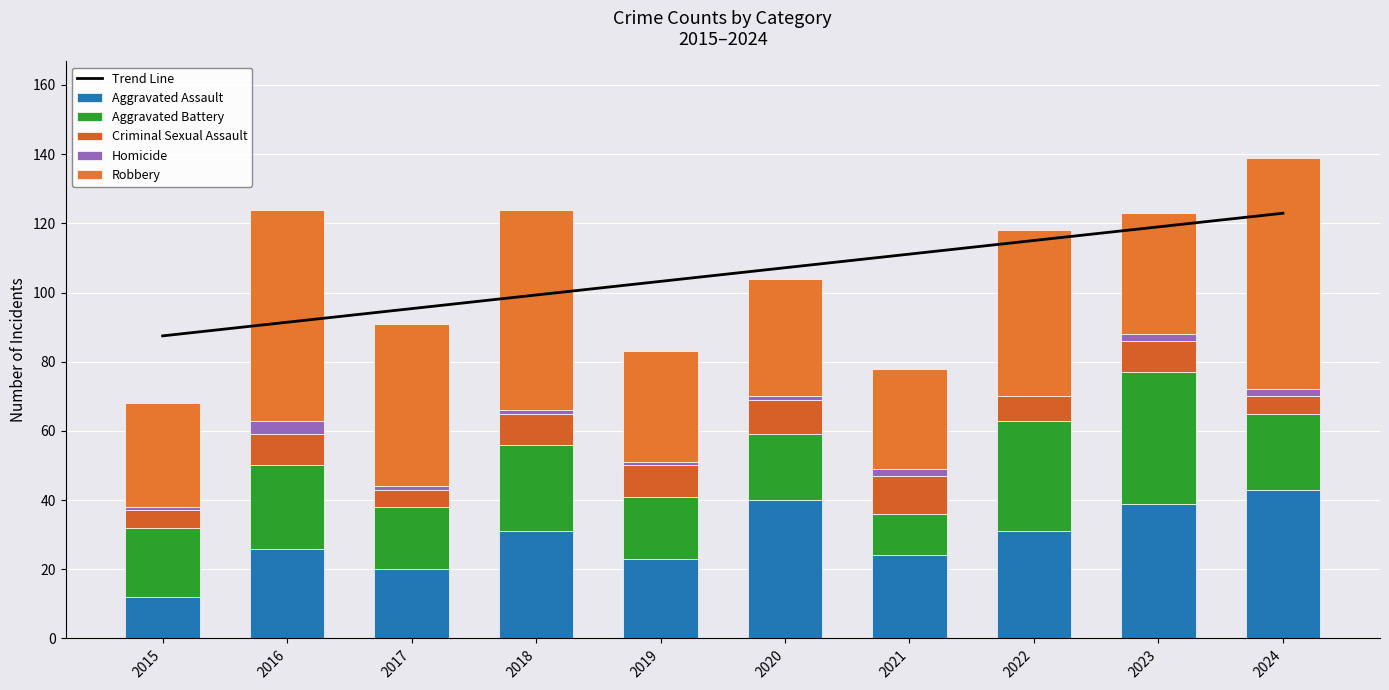

How many data points does each series have?

10